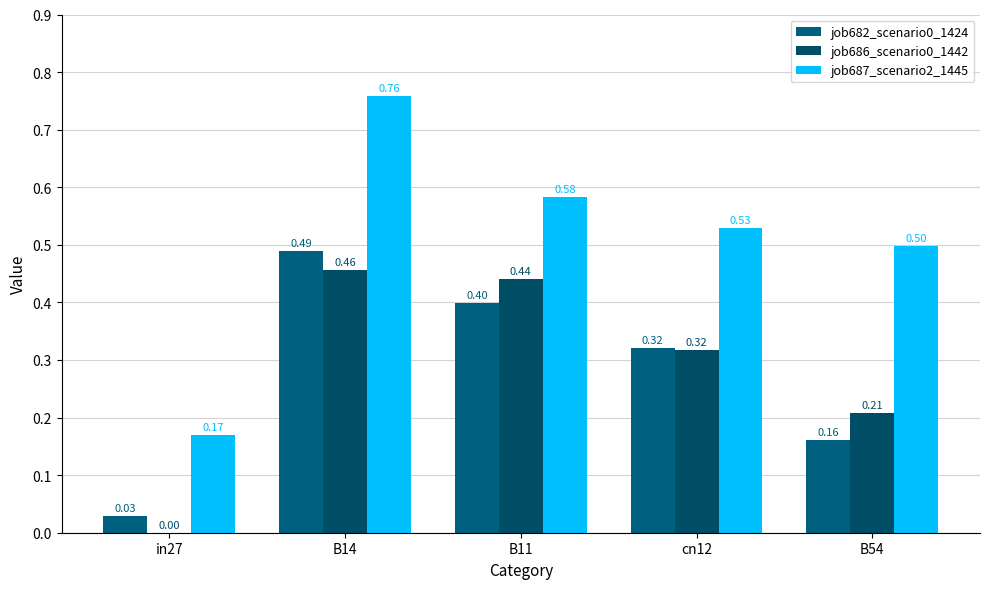

Are the bars grouped side by side (vs. stacked)?

Yes